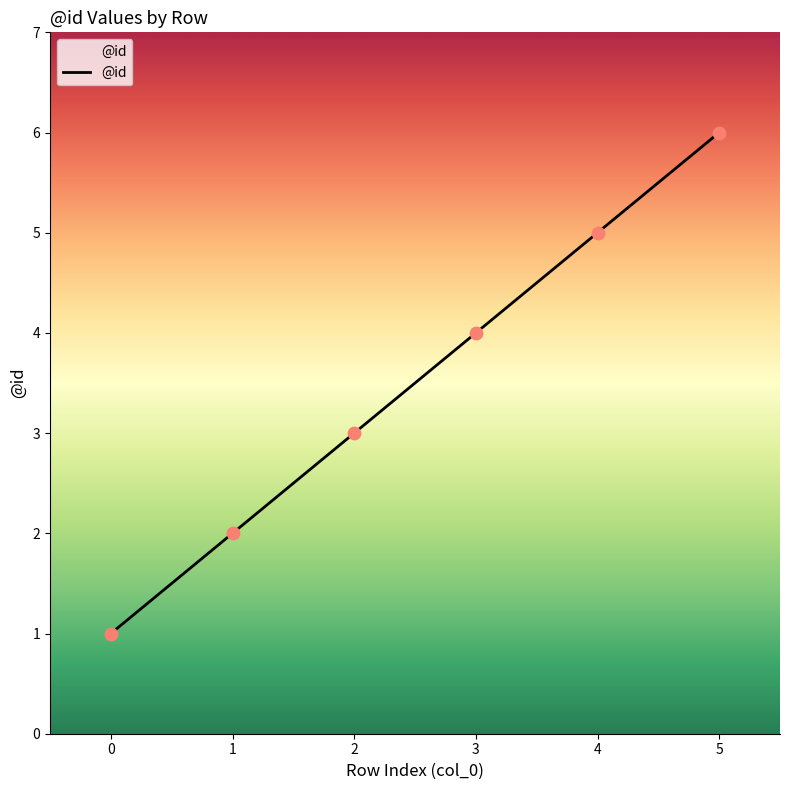

What is the change in value from 3 to 5?

+2